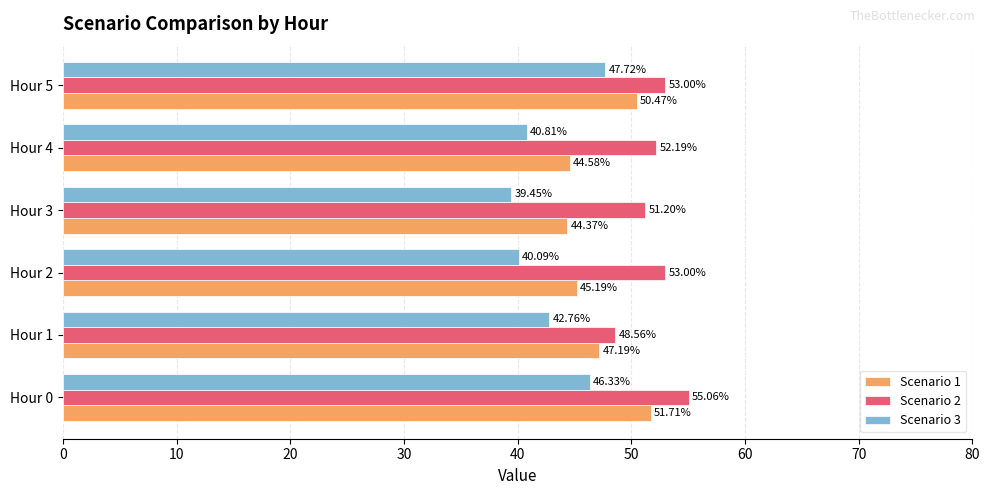

At which label is Scenario 1 closest to 48?

Hour 1